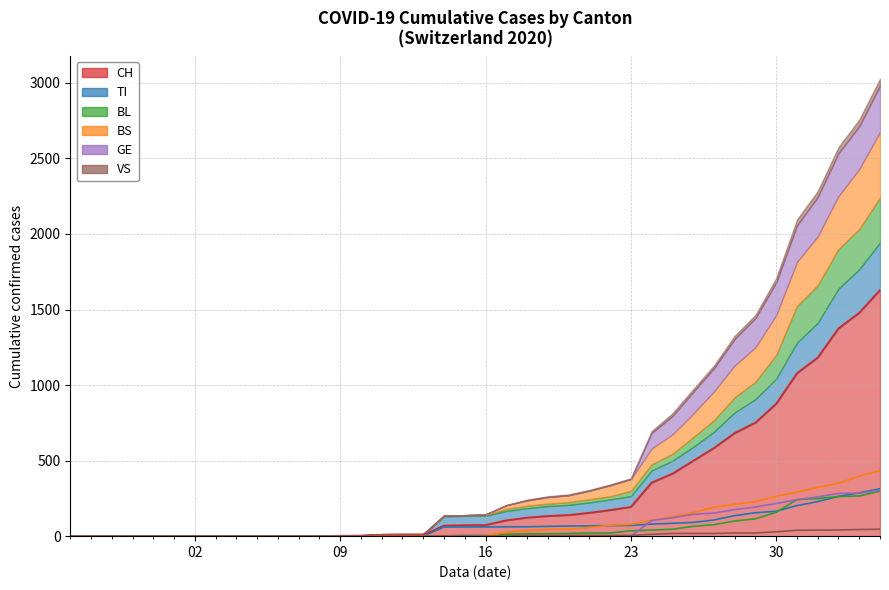

Is the value of BS at 29 greater than the value of TI at 24?

Yes